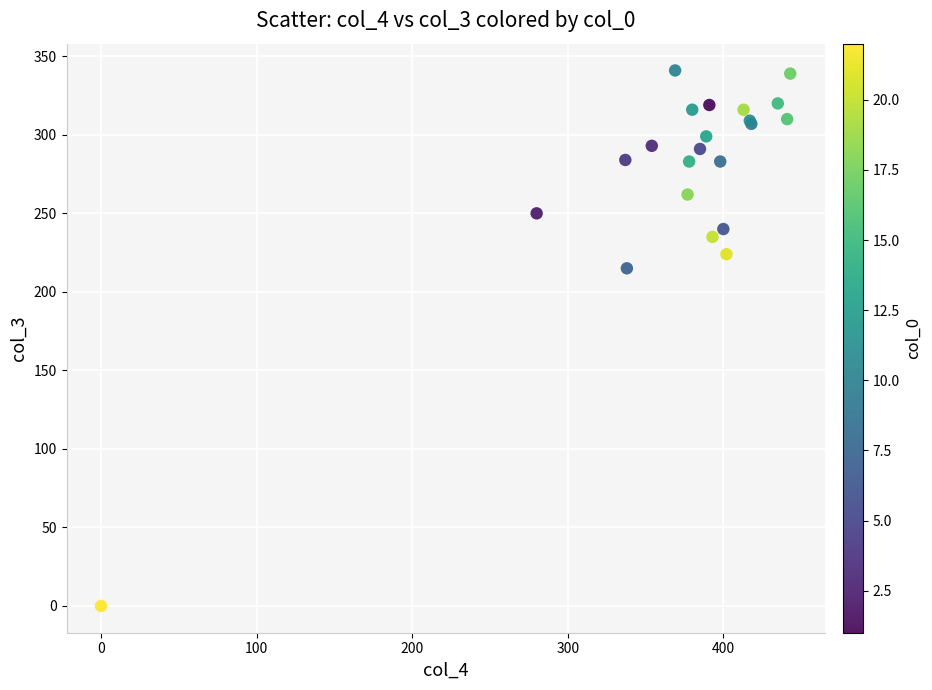

What Y value in the scatter plot is closest to 170?

215